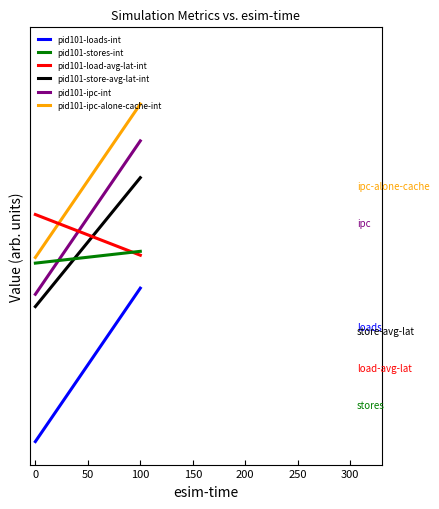

True or false: pid101-ipc-alone-cache-int and pid101-loads-int cross at least once.

False